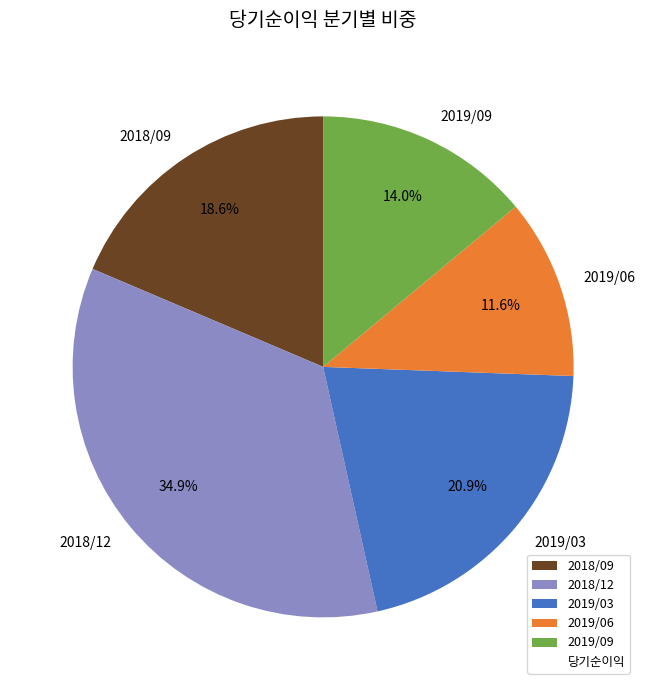

Does 2018/09 represent more than half of the total?

No